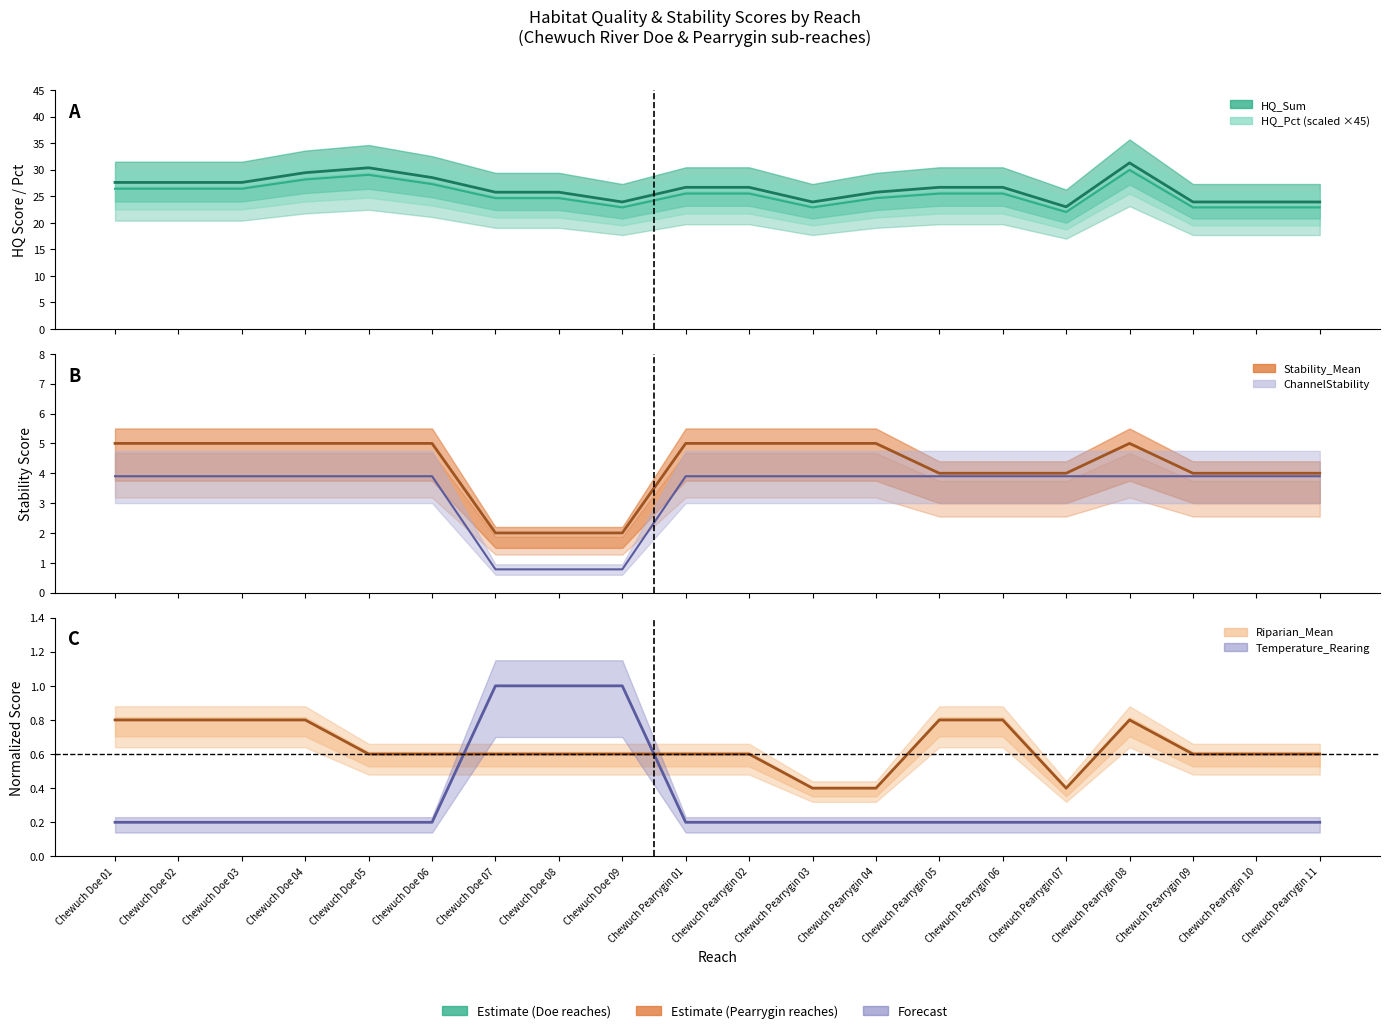

Reading left to right, what are all the values shown in this chart?

HQ_Sum: 27.6	27.6	27.6	29.4	30.4	28.5	25.8	25.8	23.9	26.7	26.7	23.9	25.8	26.7	26.7	23.0	31.3	23.9	23.9	23.9
HQ_Pct: 26.4	26.4	26.4	28.2	29.0	27.3	24.6	24.6	22.9	25.5	25.5	22.9	24.6	25.5	25.5	22.0	29.9	22.9	22.9	22.9
Stability_Mean: 5.0	5.0	5.0	5.0	5.0	5.0	2.0	2.0	2.0	5.0	5.0	5.0	5.0	4.0	4.0	4.0	5.0	4.0	4.0	4.0
Riparian_Mean: 0.8	0.8	0.8	0.8	0.6	0.6	0.6	0.6	0.6	0.6	0.6	0.4	0.4	0.8	0.8	0.4	0.8	0.6	0.6	0.6
Temperature_Rearing: 0.2	0.2	0.2	0.2	0.2	0.2	1.0	1.0	1.0	0.2	0.2	0.2	0.2	0.2	0.2	0.2	0.2	0.2	0.2	0.2
ChannelStability: 3.9	3.9	3.9	3.9	3.9	3.9	0.8	0.8	0.8	3.9	3.9	3.9	3.9	3.9	3.9	3.9	3.9	3.9	3.9	3.9